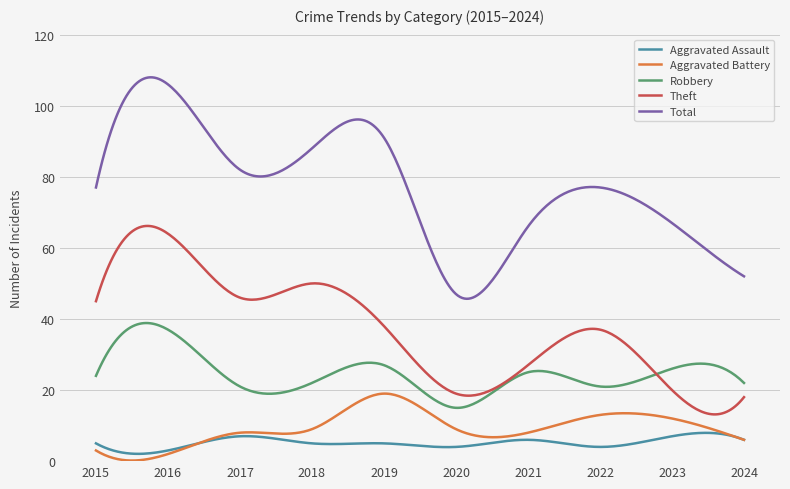

True or false: Total and Theft cross at least once.

False